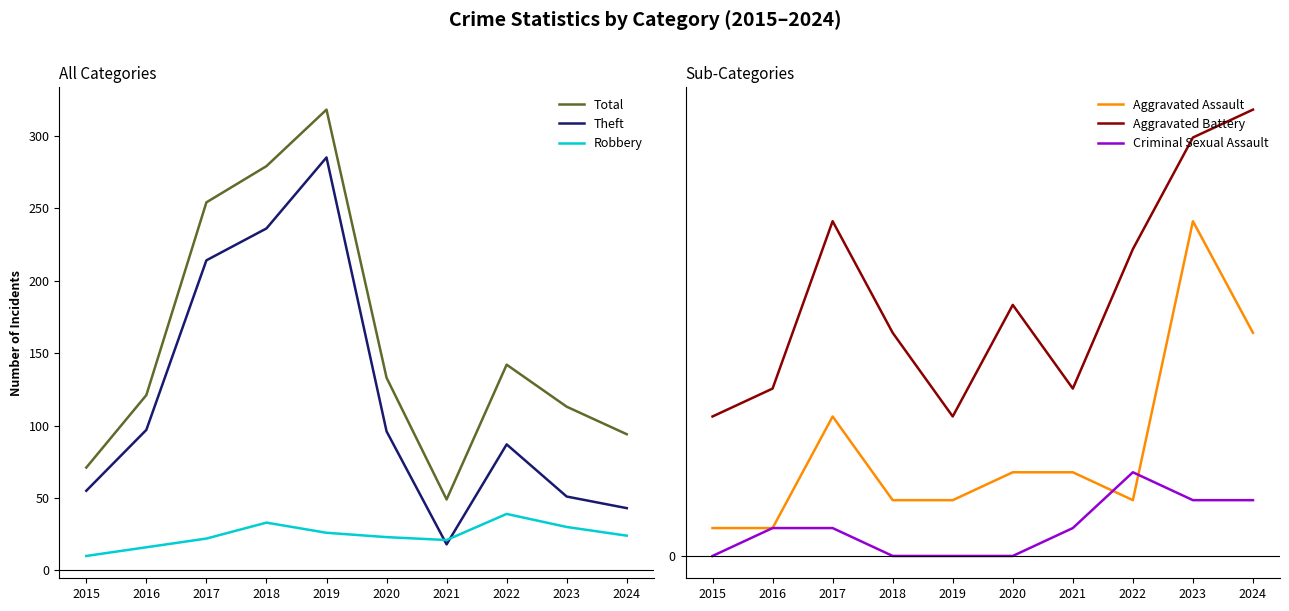

What is the maximum value for Aggravated Assault?

12